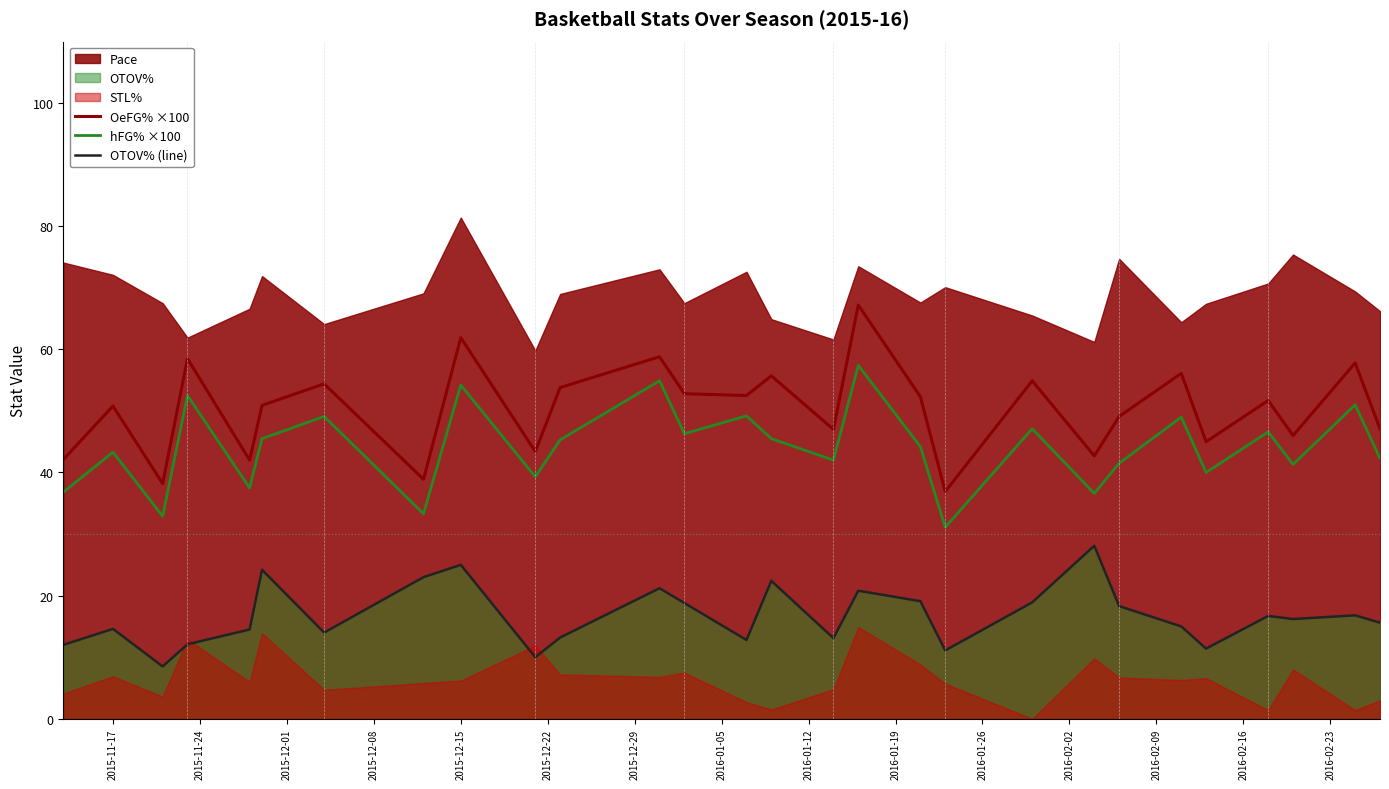

What is the maximum value for hFG% ×100?

57.4